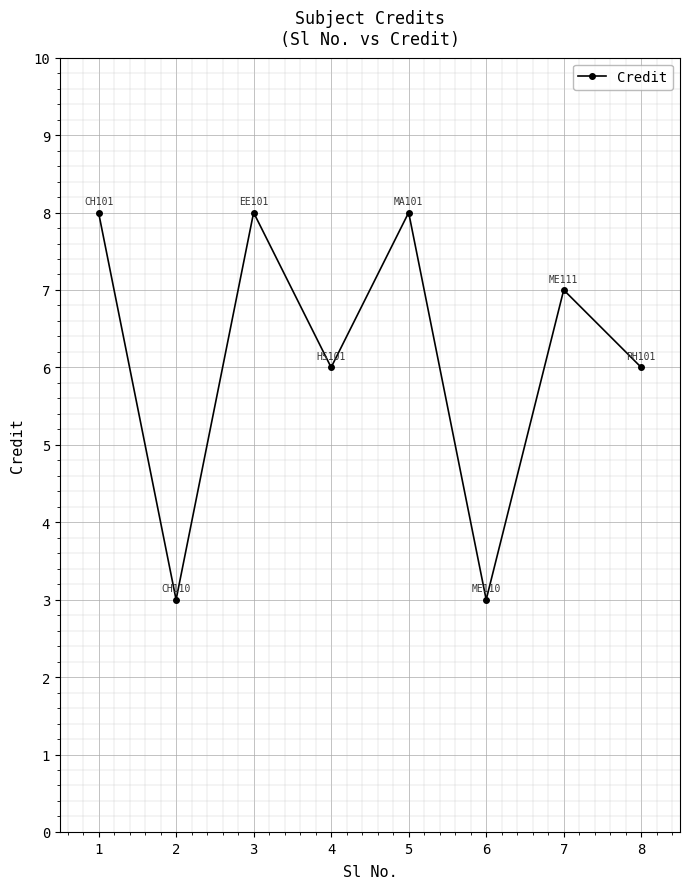

Read the value at 5.

8